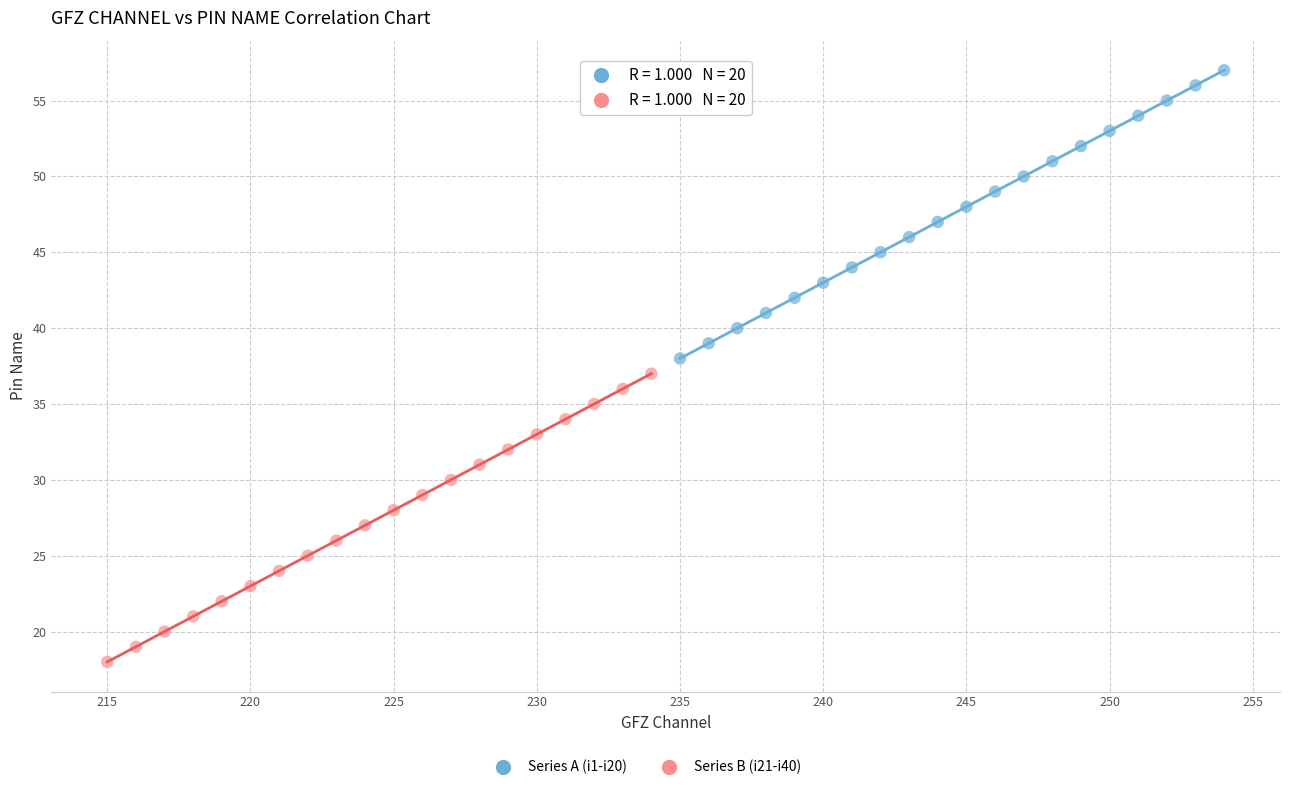

Which series reaches the minimum Y coordinate?

Series B (i21-i40)